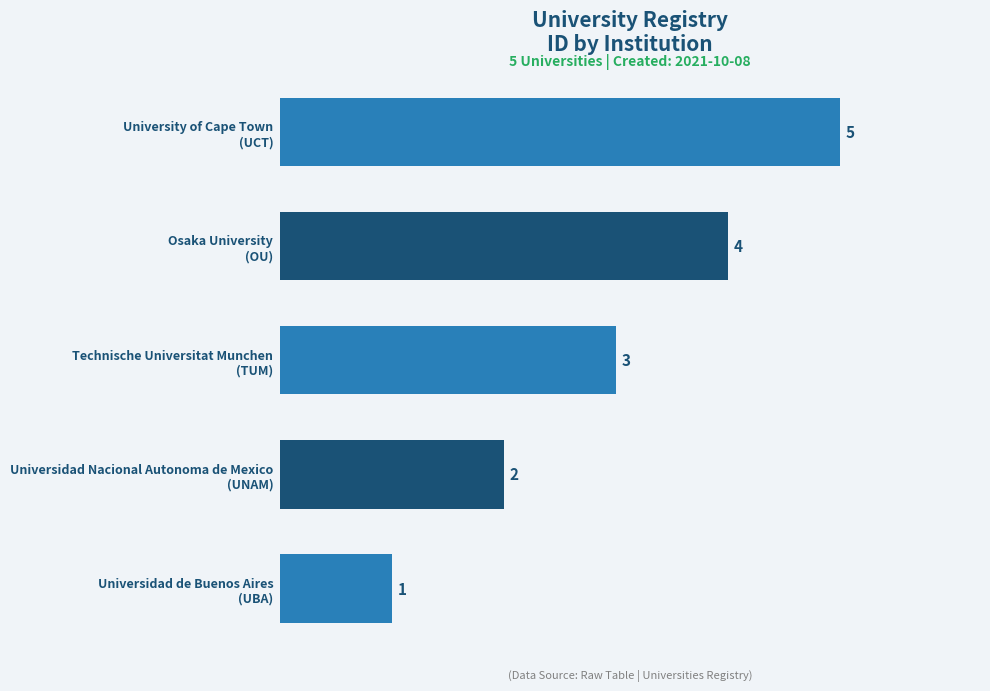

Are the bars horizontal?

Yes